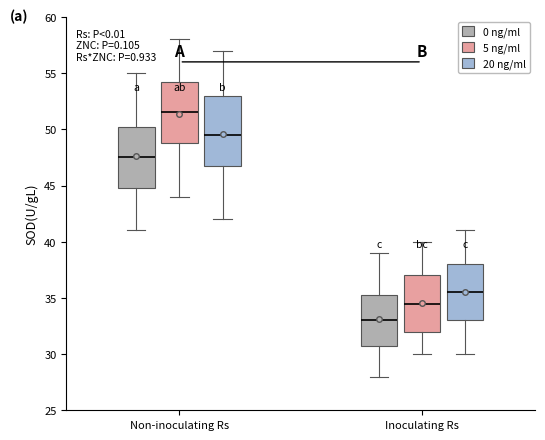

Where is the lower edge of the box for Non-inoculating Rs (20 ng/ml) on the y-axis? The values are not printed on the chart, so give them approximately, as read against the axis.

47.0